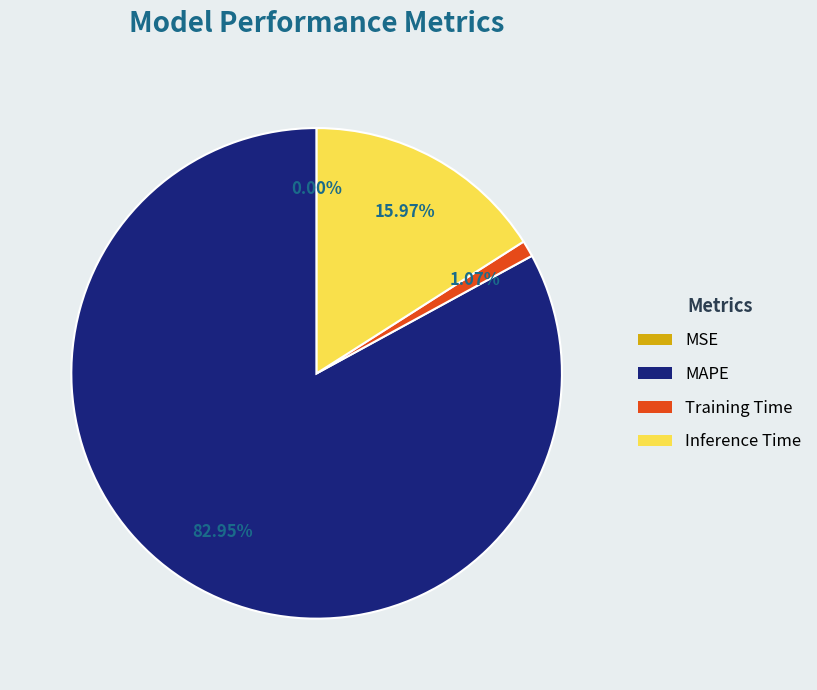

Which has a higher value, Training Time or MAPE?

MAPE